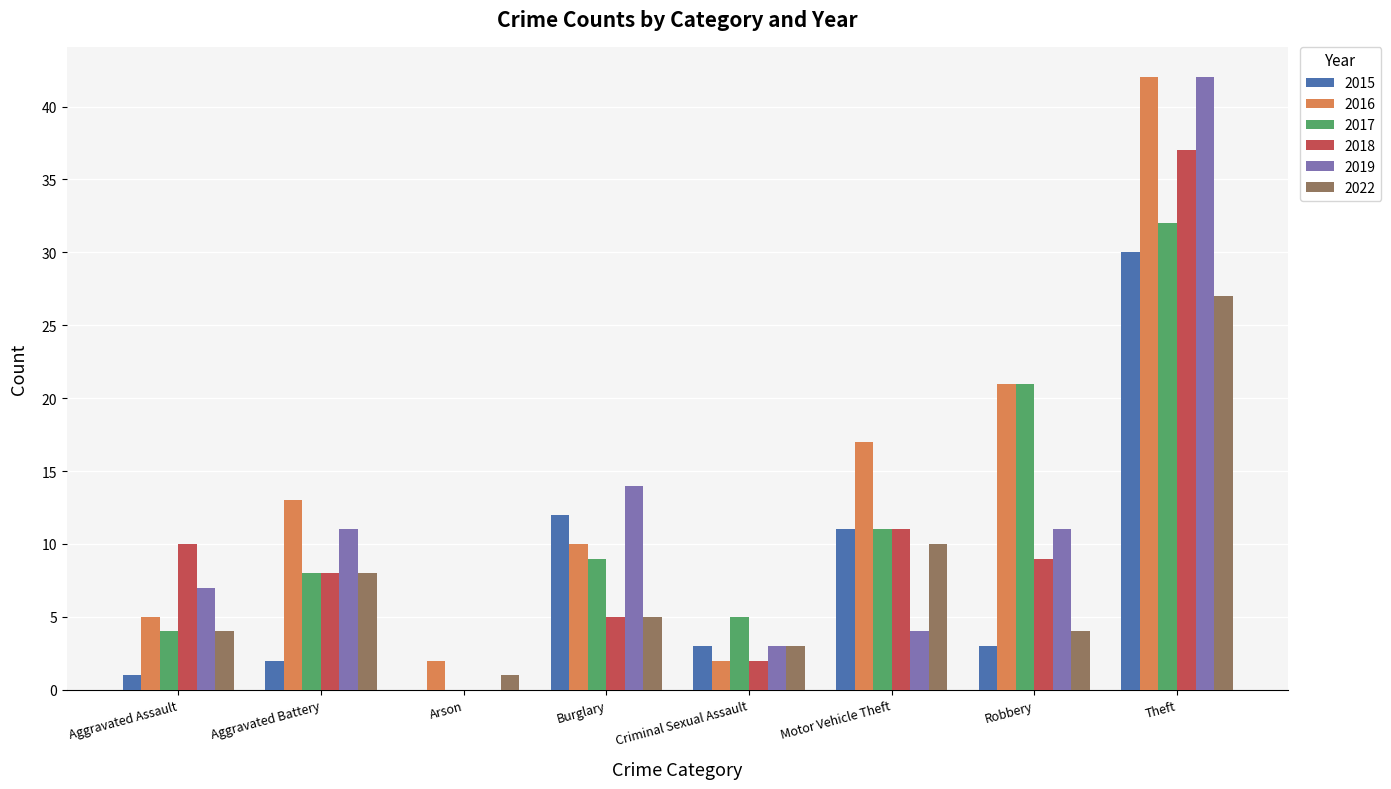

Where does the 2018 series first go above 9?

Aggravated Assault